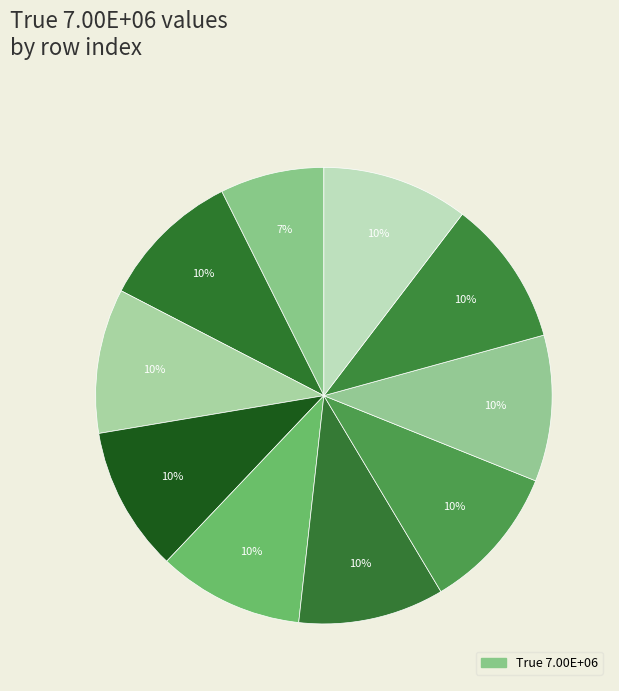

To the nearest percent, what is the difference between the largest and smallest slice percentages?

3%